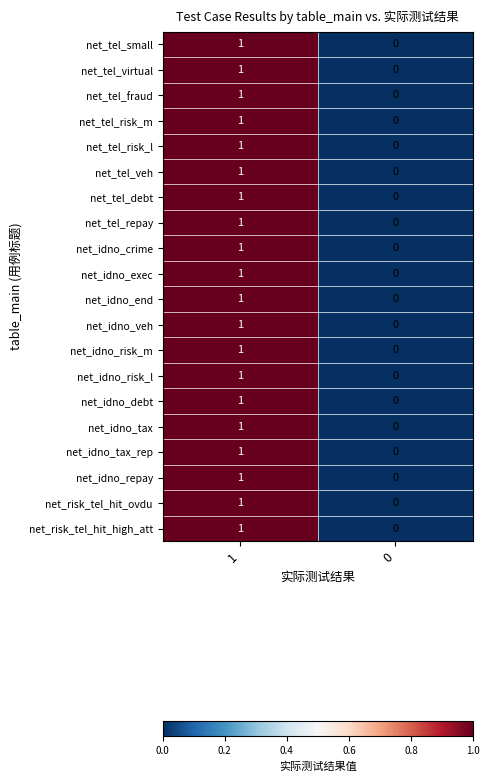

What is the total value across all series at 1?

20